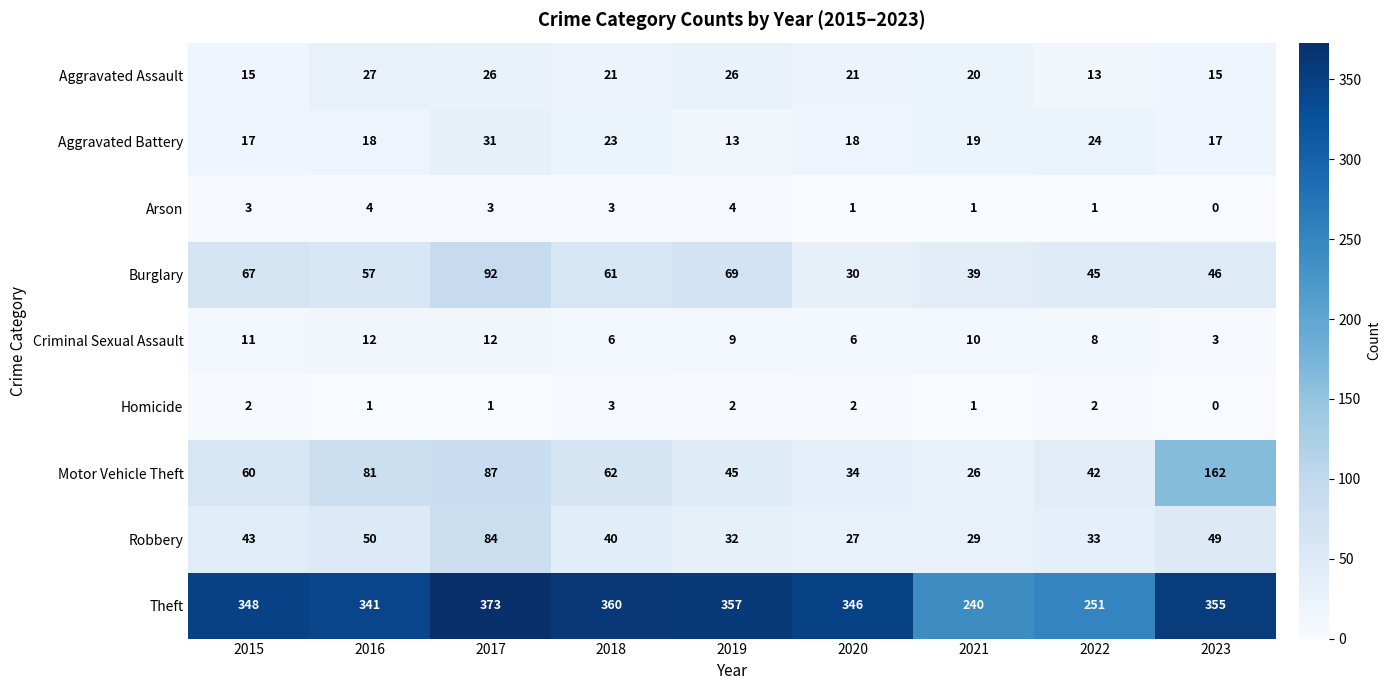

How many categories are shown in the chart?

9